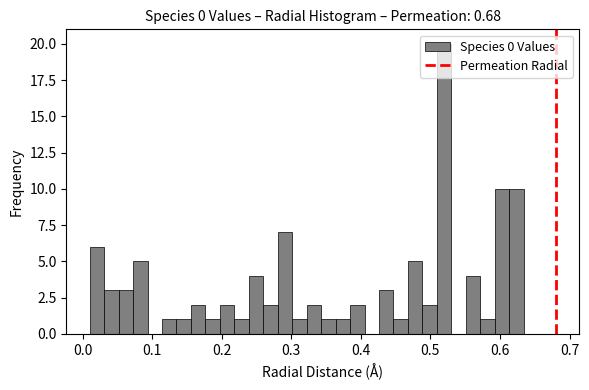

Around what value on the x-axis is the tallest bar? Give the approximate position of its centre, as read against the axis.

0.52